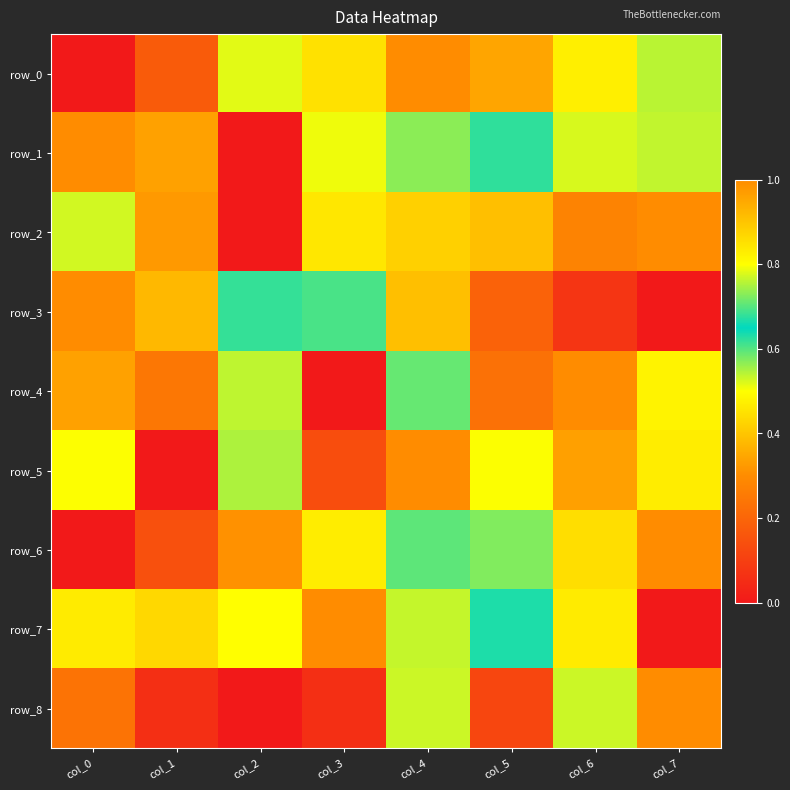

What is the sum of all row_5 values?

4.8